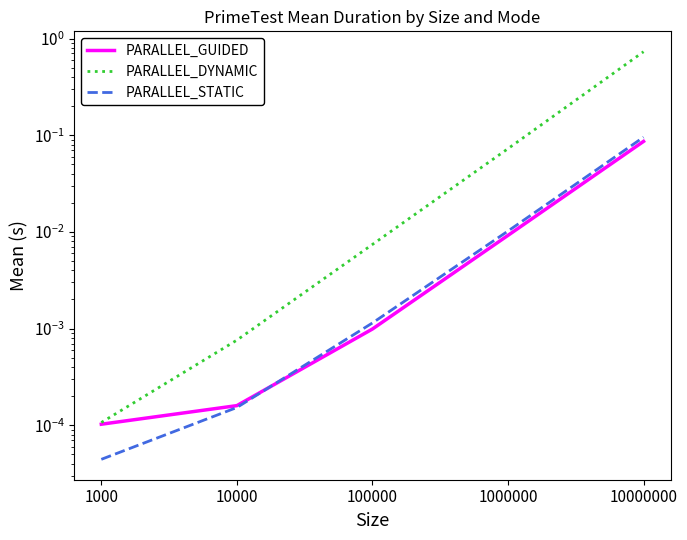

Does the chart have visible grid lines?

No